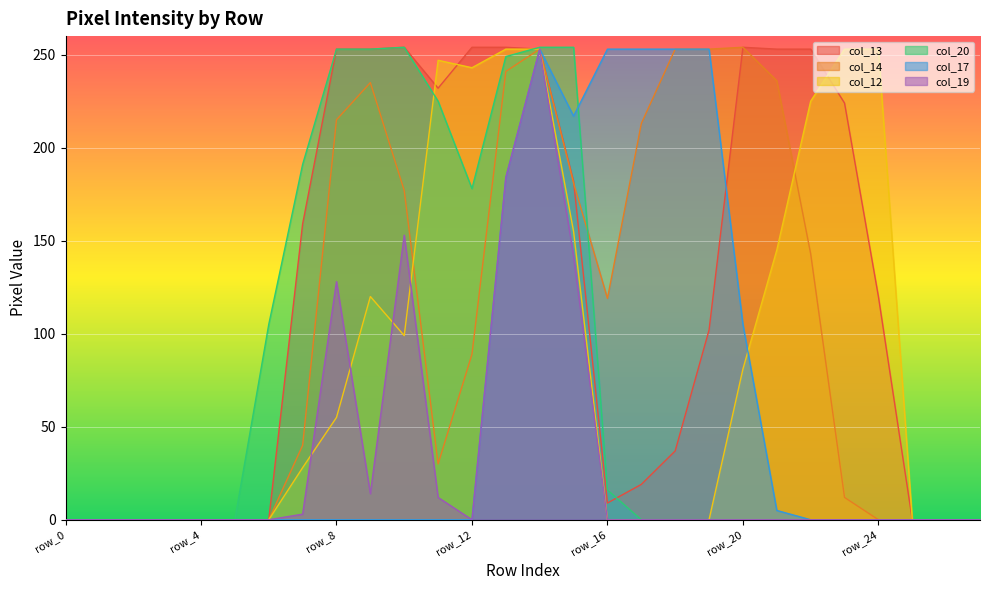

True or false: col_20 has more than 0 points higher than both neighbors.

True